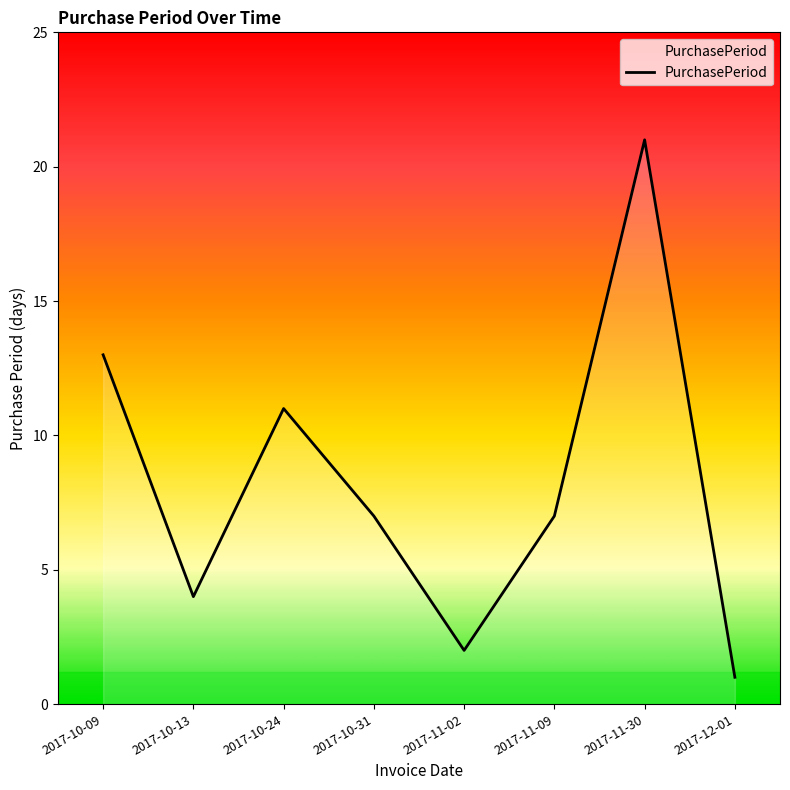

What position from the right is 2017-11-02?

4